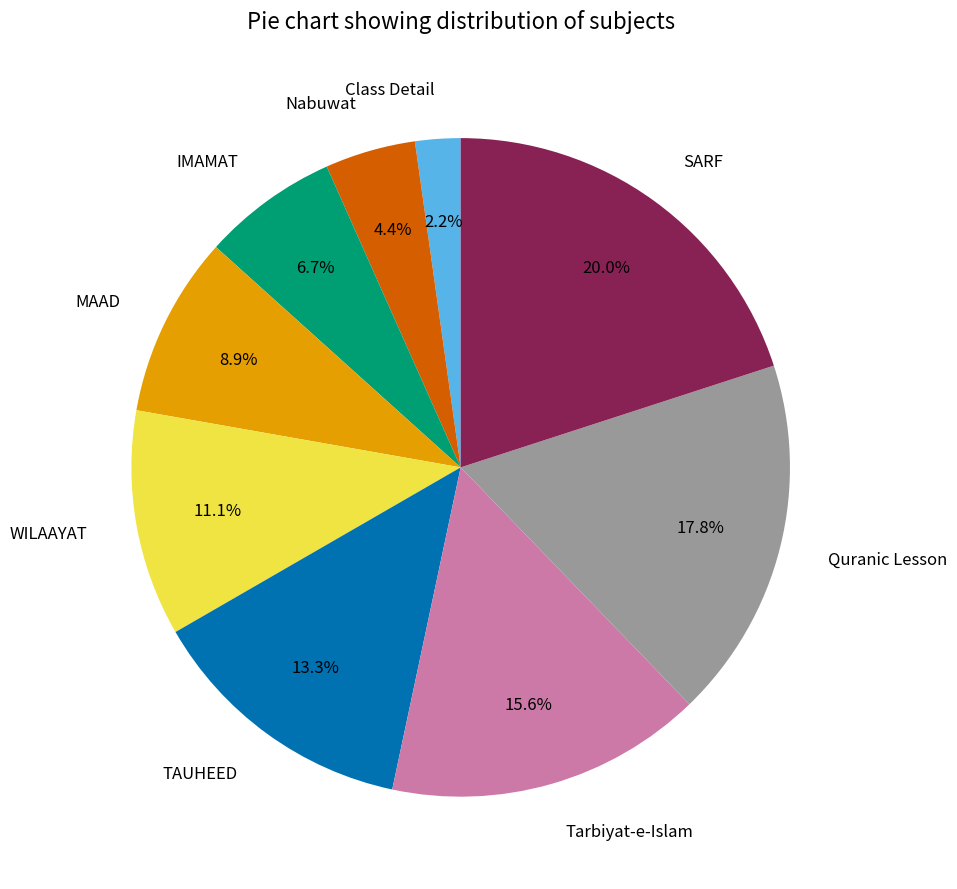

True or false: Quranic Lesson accounts for 24% of the total.

False